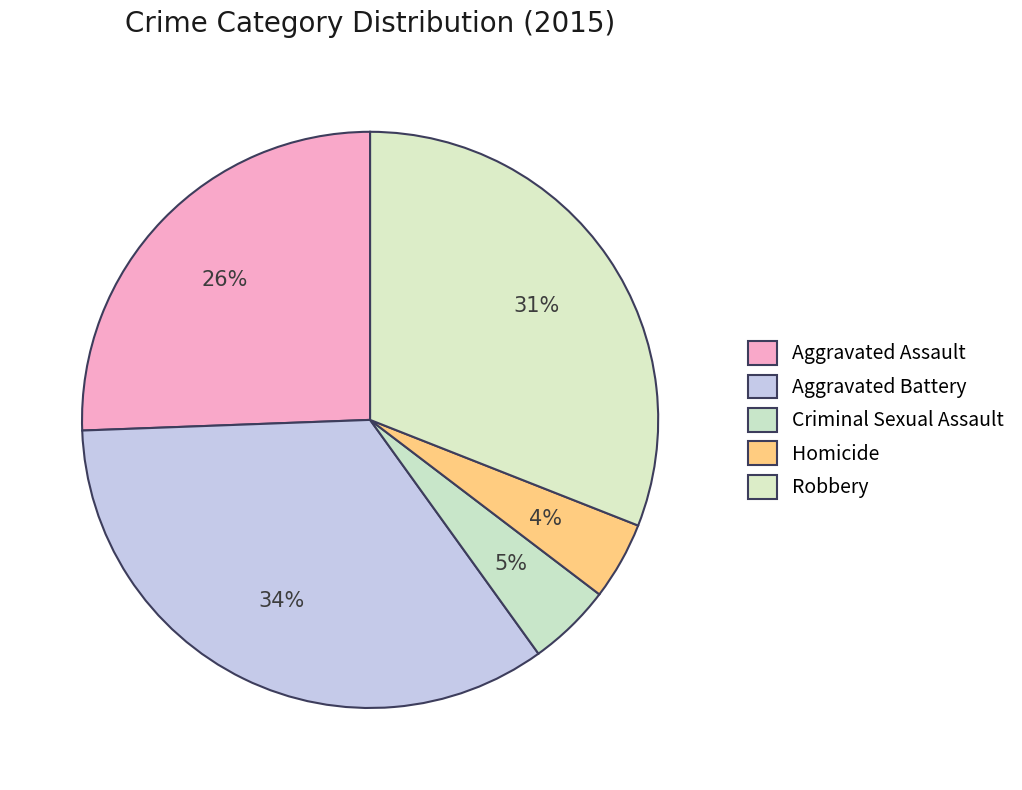

How many slices are in this pie chart?

5